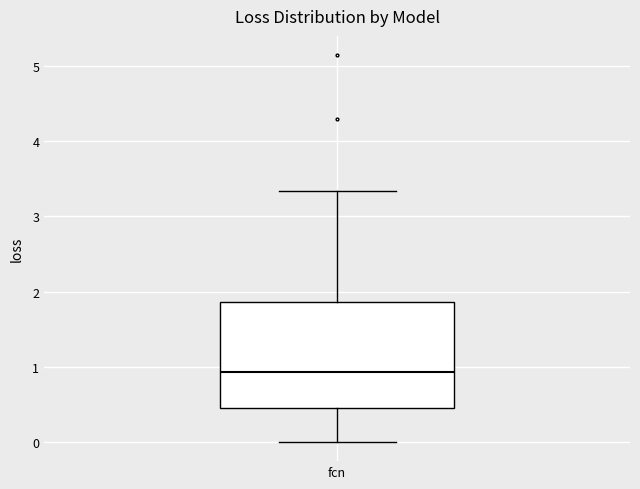

Where does the median line of the box for fcn sit on the y-axis? The values are not printed on the chart, so give them approximately, as read against the axis.

0.9